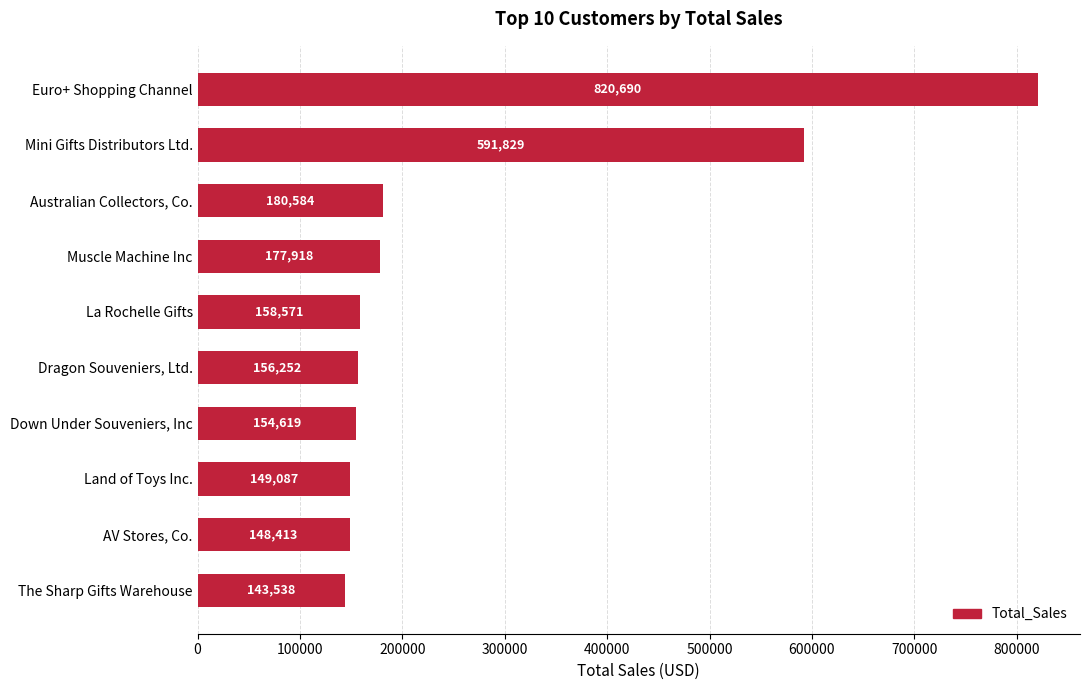

At which label is the value closest to 482114?

Mini Gifts Distributors Ltd.